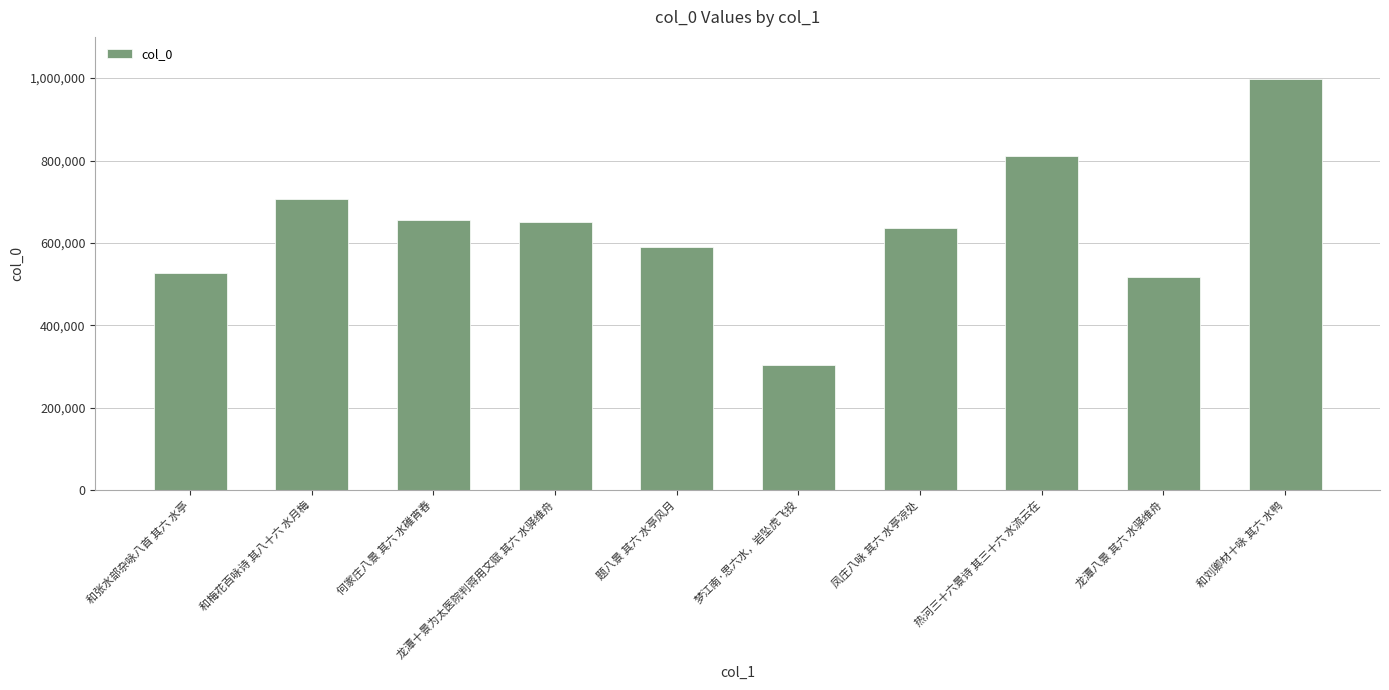

What is the greatest value displayed?

997852